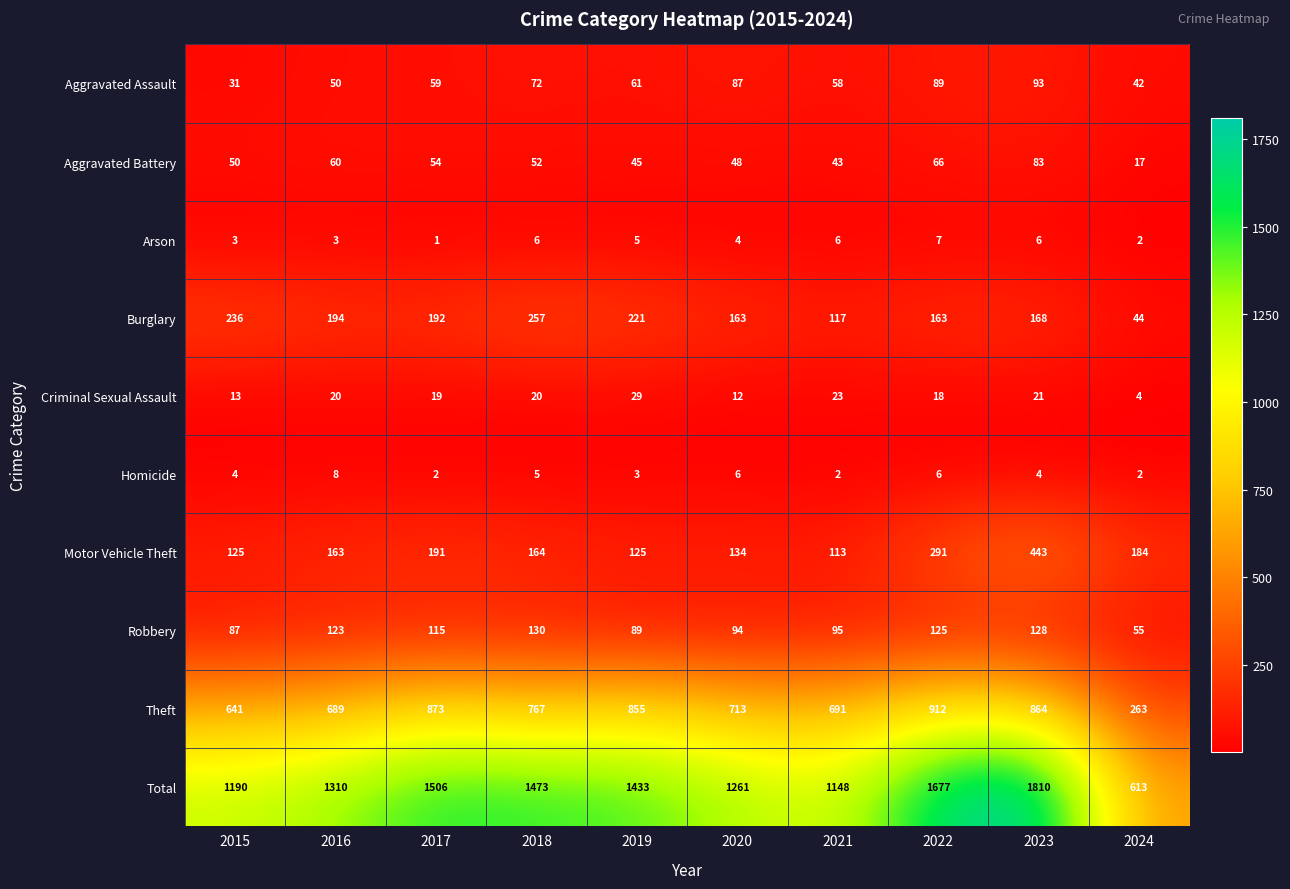

At 2015, list the series in order from smallest to largest.

Arson, Homicide, Criminal Sexual Assault, Aggravated Assault, Aggravated Battery, Robbery, Motor Vehicle Theft, Burglary, Theft, Total